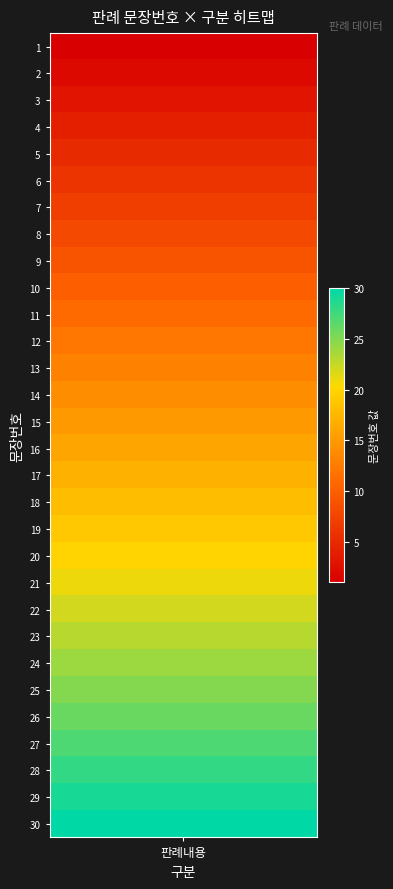

What is the sum of all values?

465